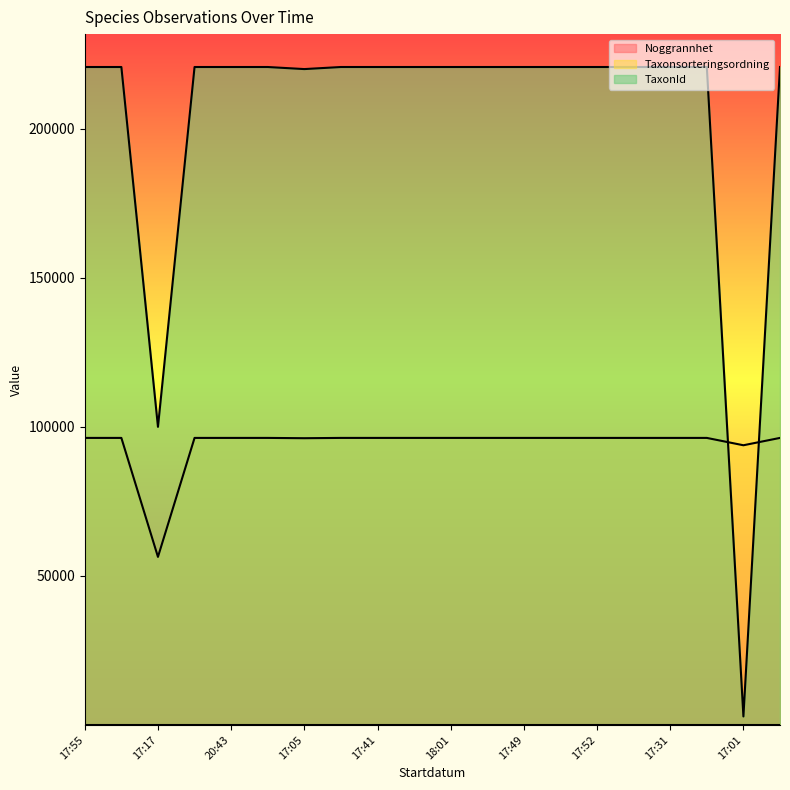

Which series has the widest spread of values?

TaxonId